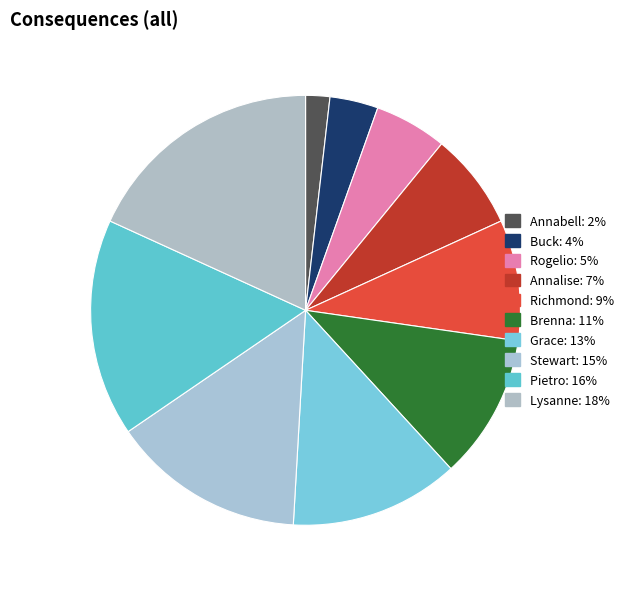

To the nearest percent, what portion does Pietro represent?

16%